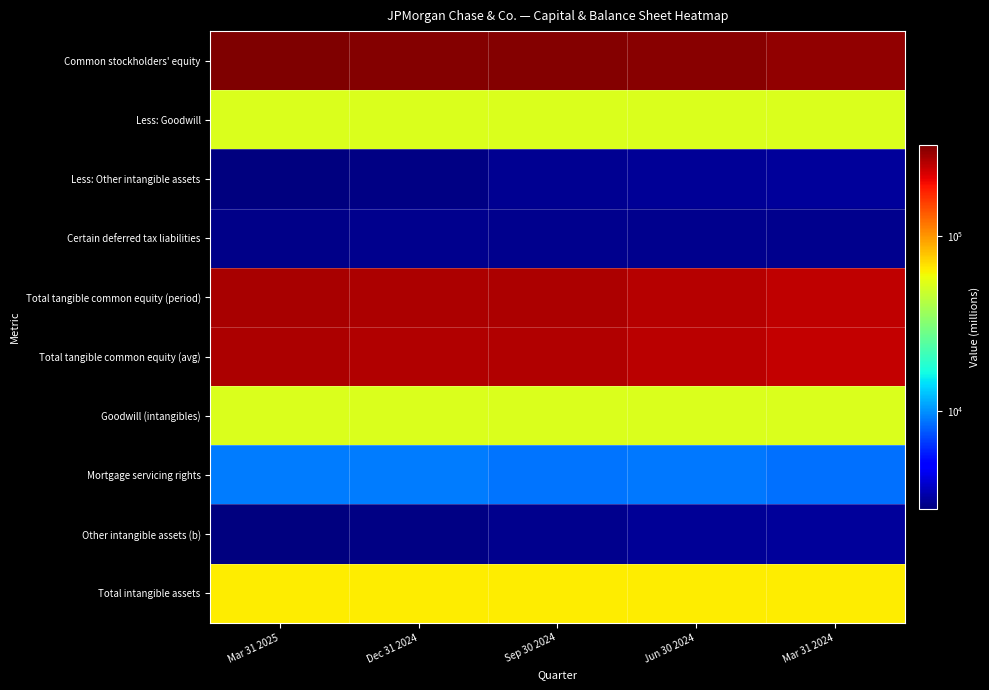

Which series has the largest total across all categories?

Common stockholders' equity